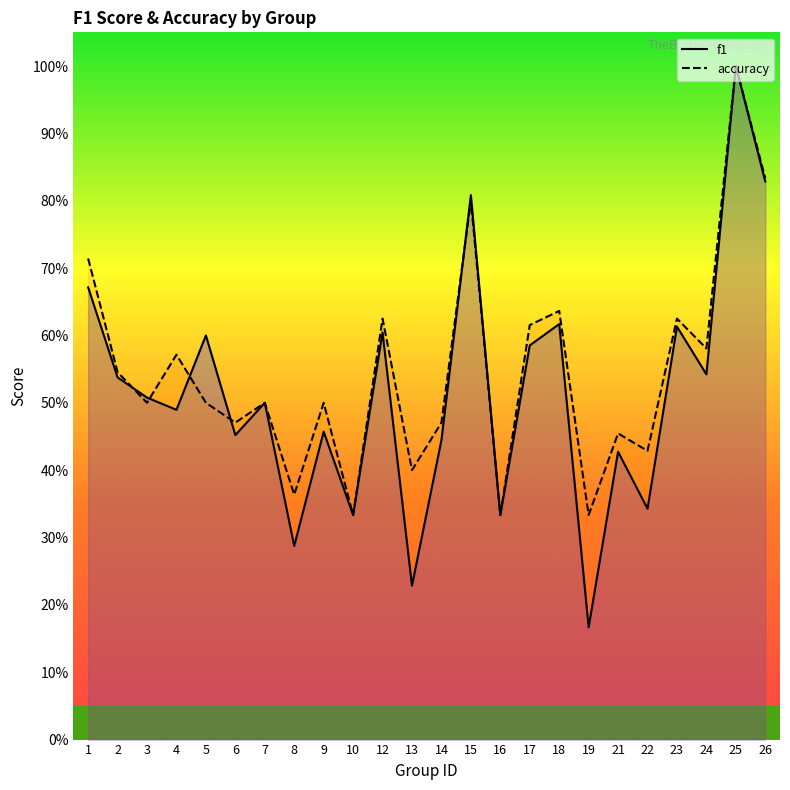

At which category does accuracy reach its first local peak?

4